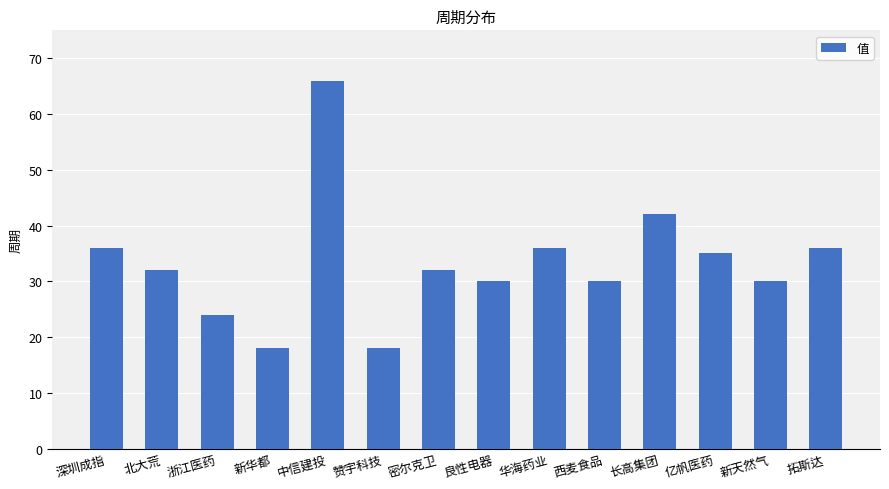

What is the change in value from 中信建投 to 拓斯达?

-30